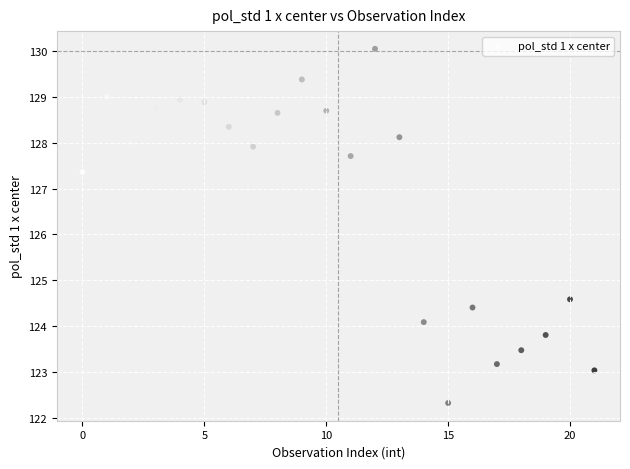

What is the range of Y values (max minus min)?

7.7